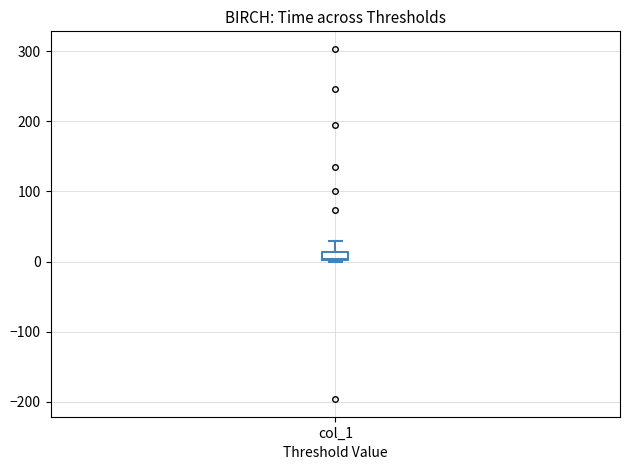

Where is the upper edge of the box for col_1 on the y-axis? The values are not printed on the chart, so give them approximately, as read against the axis.

10